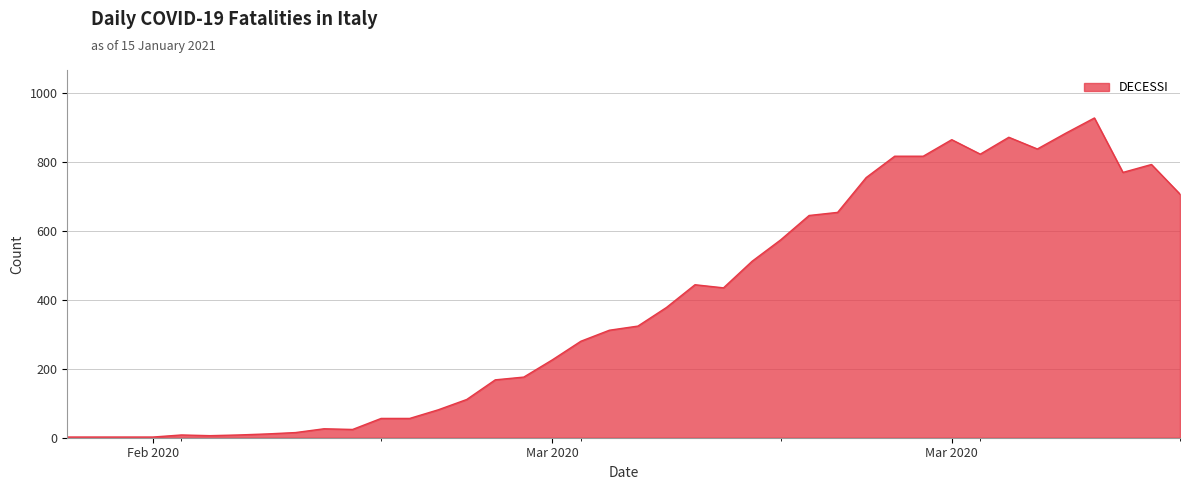

What is the greatest value displayed?

928